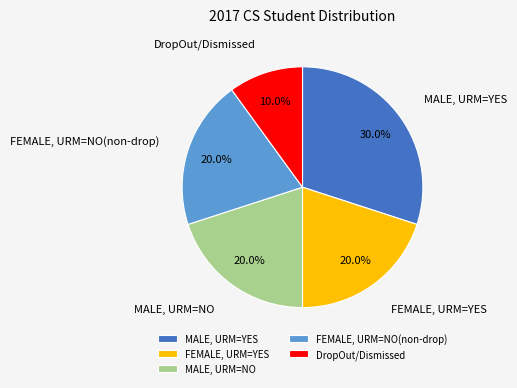

Which slice is the smallest?

DropOut/Dismissed